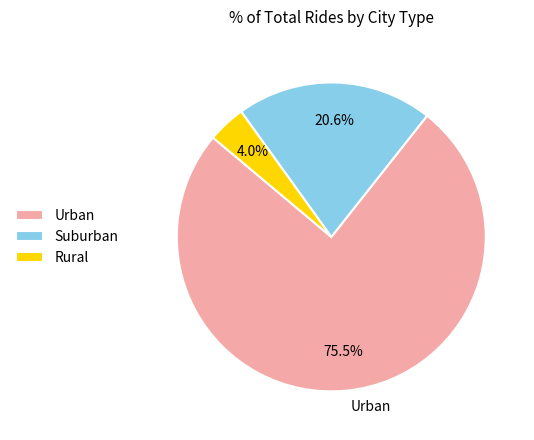

What is the ratio of the value at Suburban to the value at Rural?

5.2